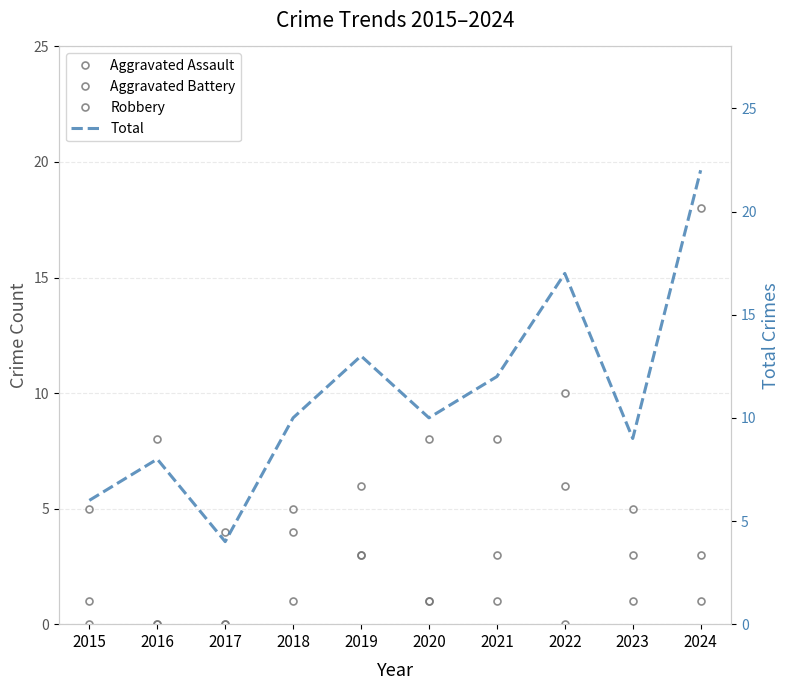

At which label does Total first exceed 10?

2019